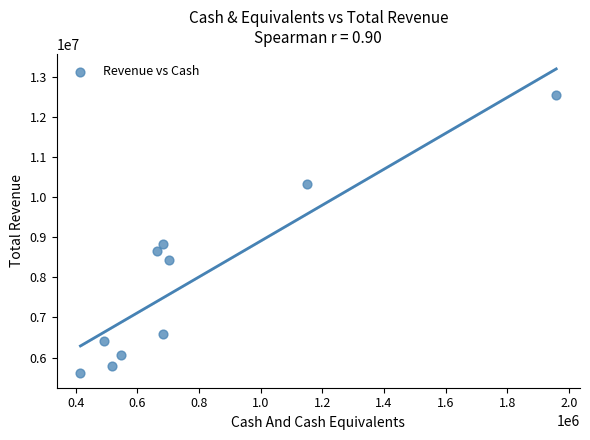

What Y value in the scatter plot is closest to 9088800?

8831000